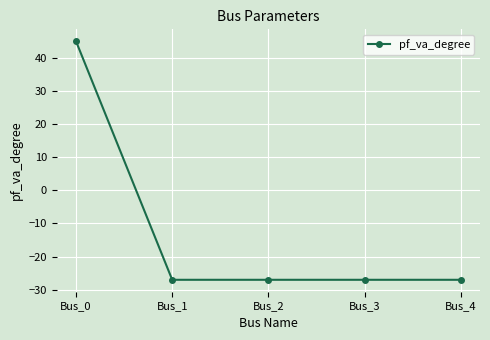

Count the number of categories in the chart.

5